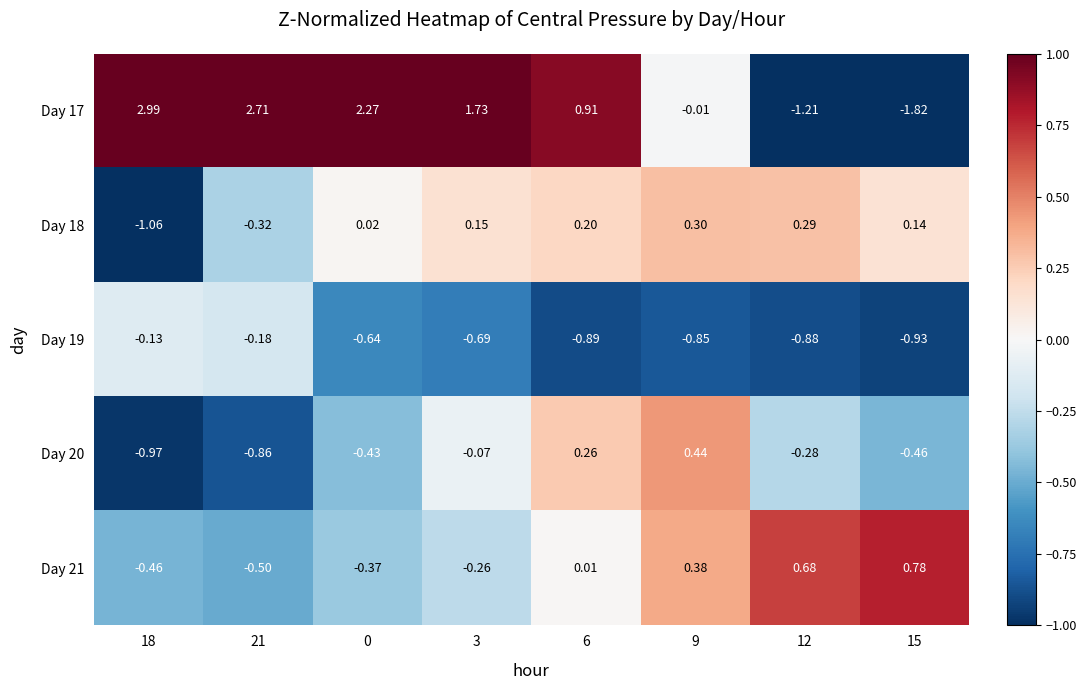

Is the value of Day 17 at 15 greater than the value of Day 18 at 21?

No